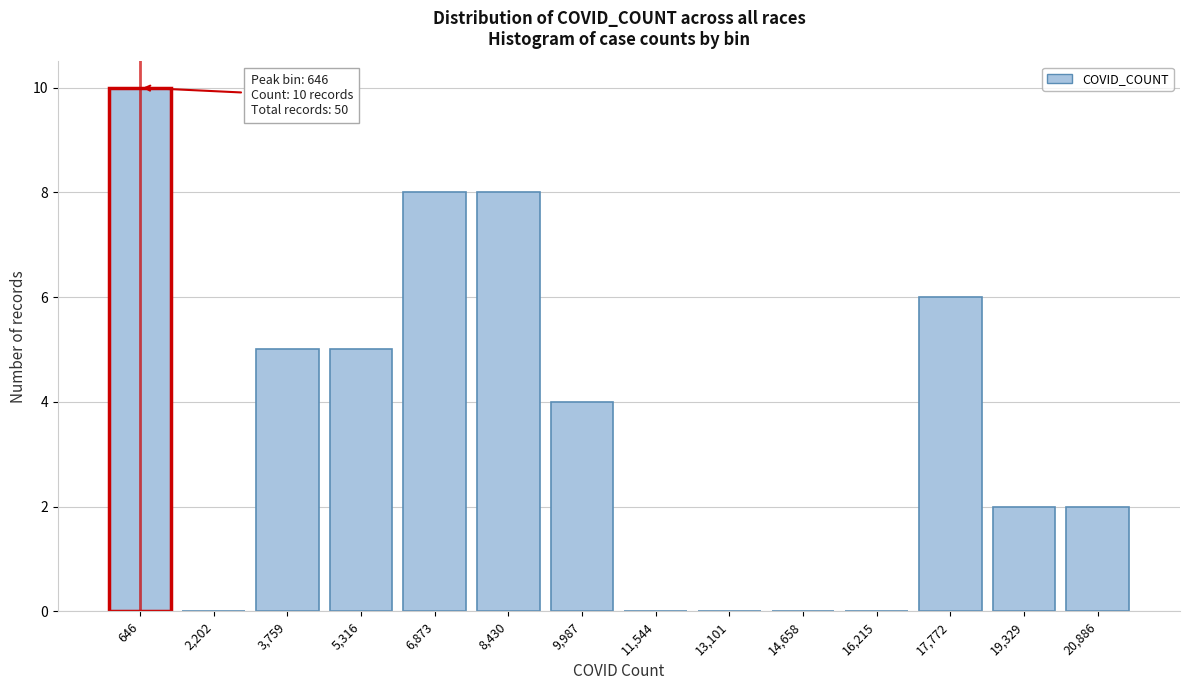

Reading left to right, transcribe all the data shown in this chart.

646=10	2,202=0	3,759=5	5,316=5	6,873=8	8,430=8	9,987=4	11,544=0	13,101=0	14,658=0	16,215=0	17,772=6	19,329=2	20,886=2